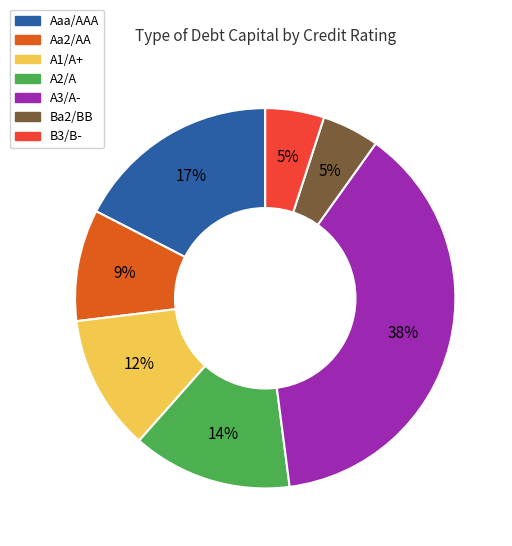

Which category has the biggest portion of the pie?

A3/A-